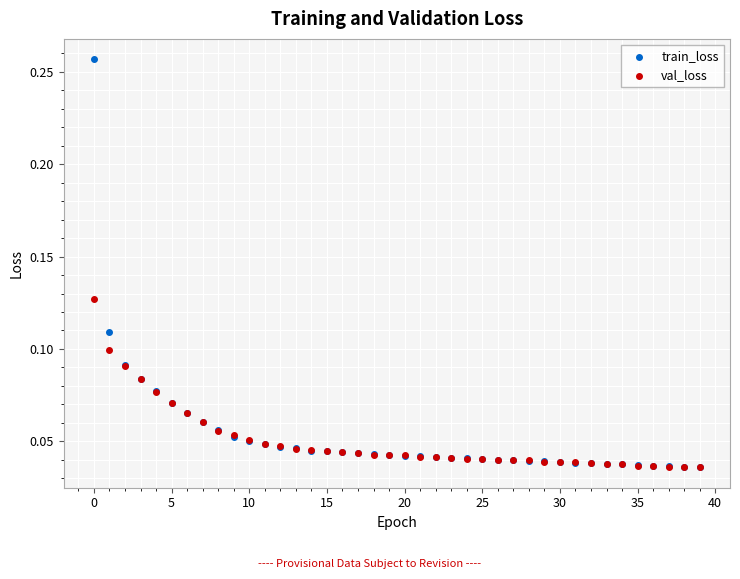

Which series has the widest spread of Y values?

train_loss